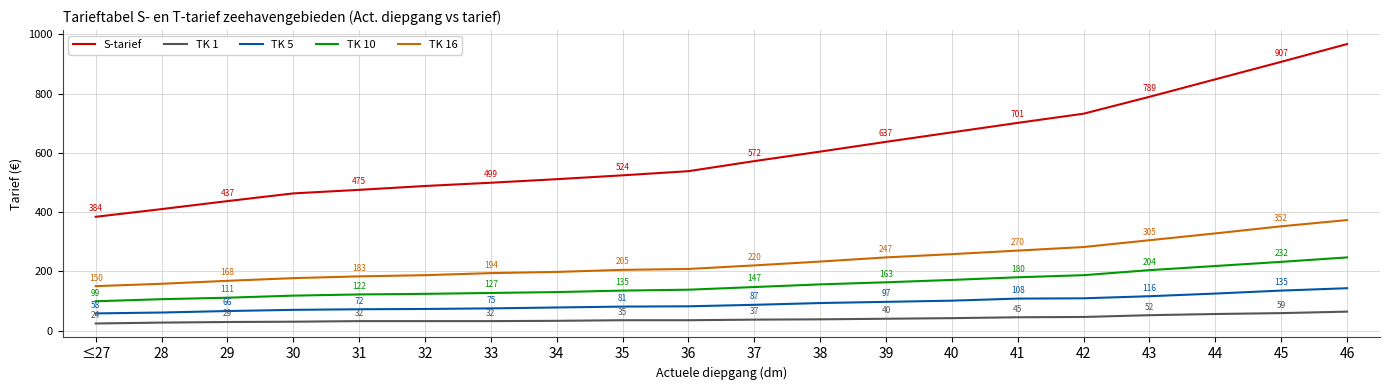

What position from the left is 41?

15